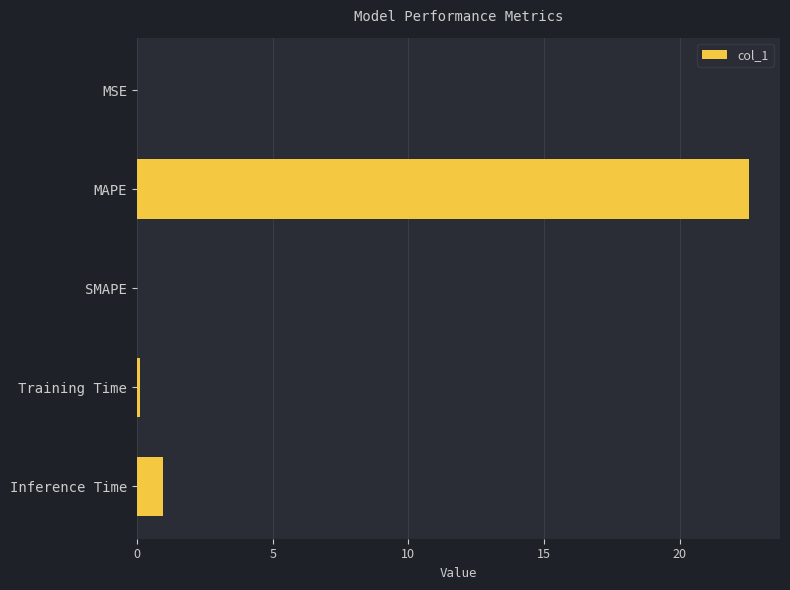

What value does the data have at MAPE?

22.6